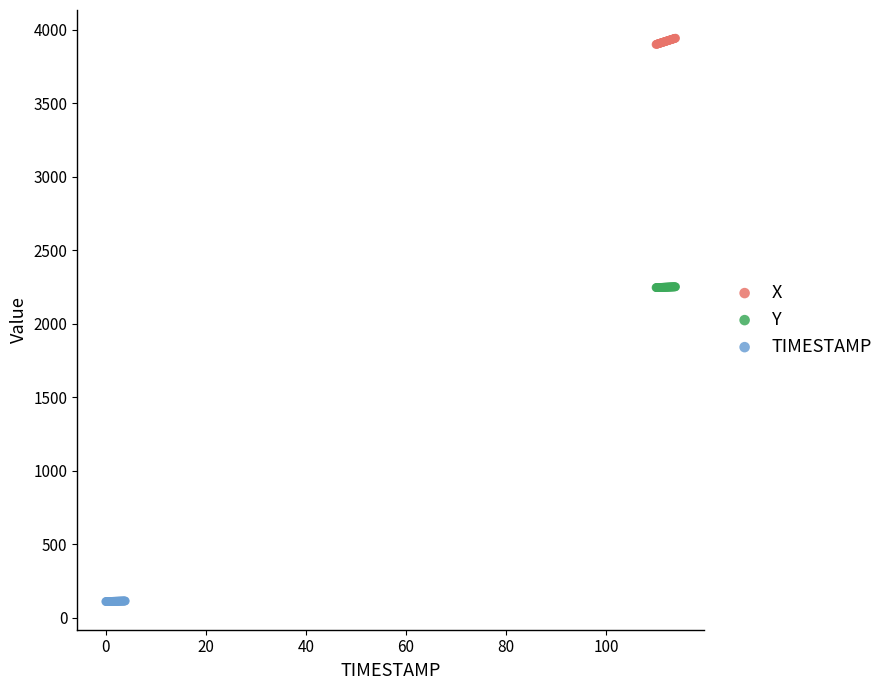

What are all the series names shown in the legend?

X, Y, TIMESTAMP